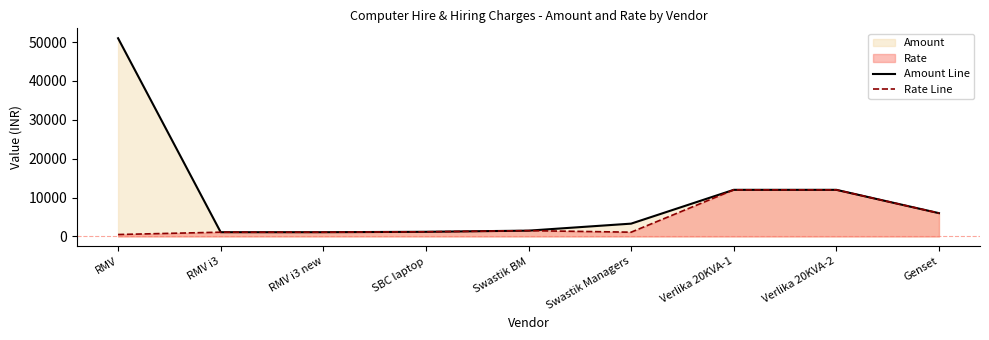

List the labels in order of Amount Line value, smallest first.

RMV i3, RMV i3 new, SBC laptop, Swastik BM, Swastik Managers, Genset, Verlika 20KVA-1, Verlika 20KVA-2, RMV